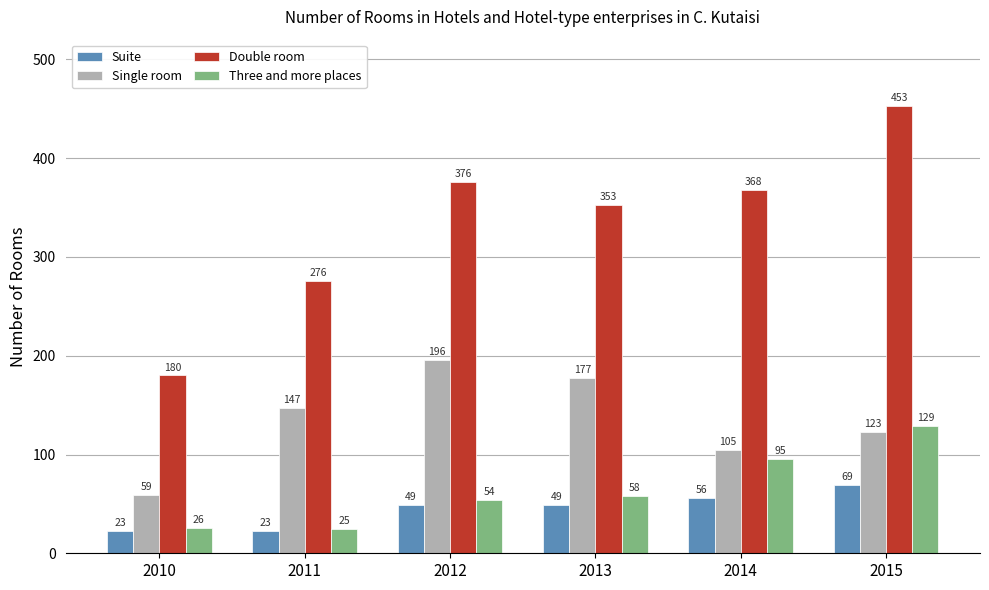

The Three and more places series shows 54 at 2012. True or false?

True